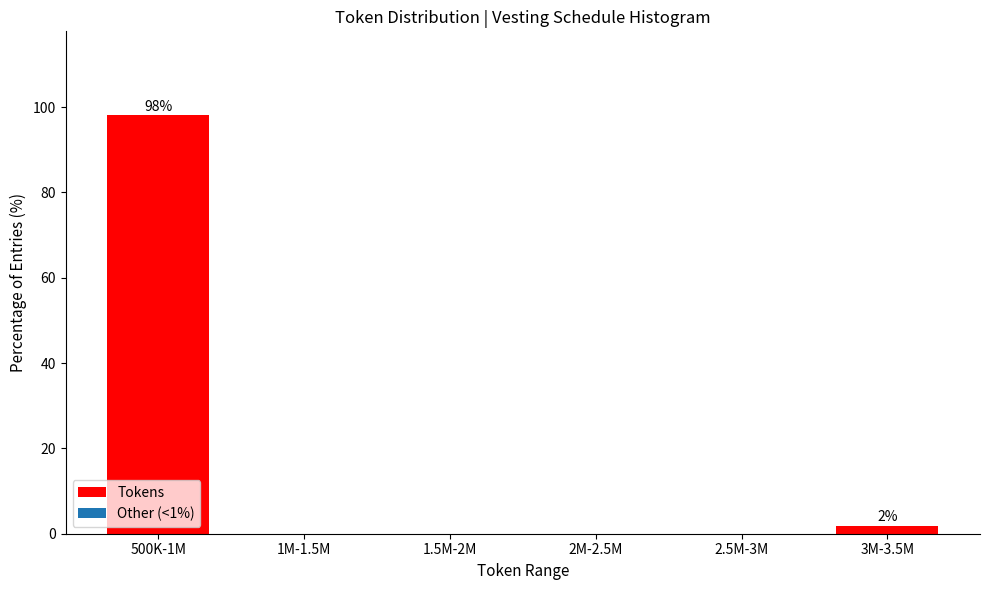

Reading right to left, transcribe all the data shown in this chart.

3M-3.5M=1.9	2.5M-3M=0.0	2M-2.5M=0.0	1.5M-2M=0.0	1M-1.5M=0.0	500K-1M=98.1